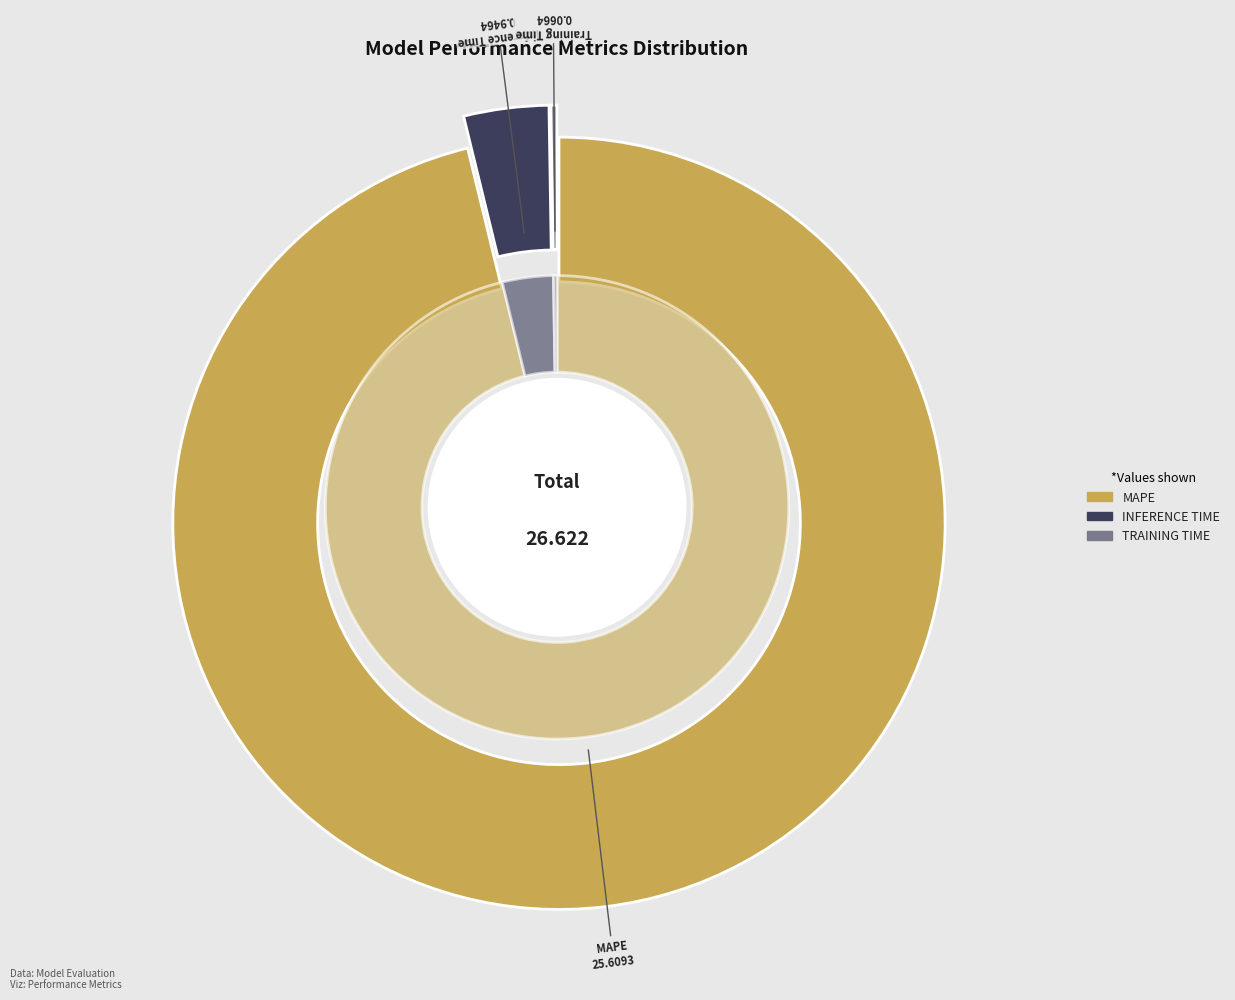

True or false: MAPE accounts for 96% of the total.

True